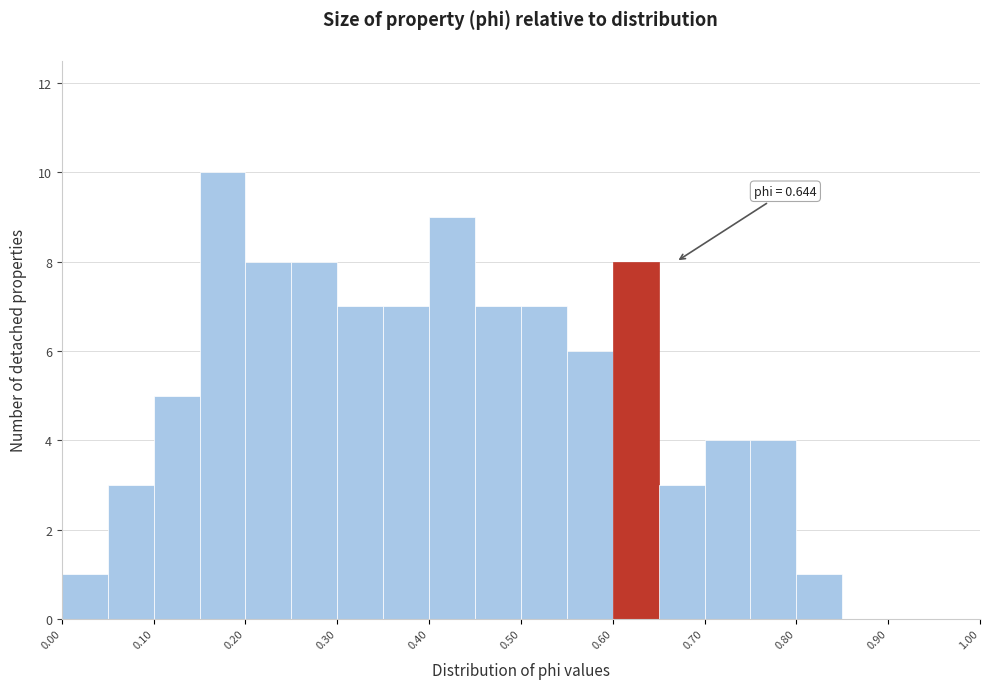

Which range on the x-axis has the tallest bar?

0.15 to 0.20